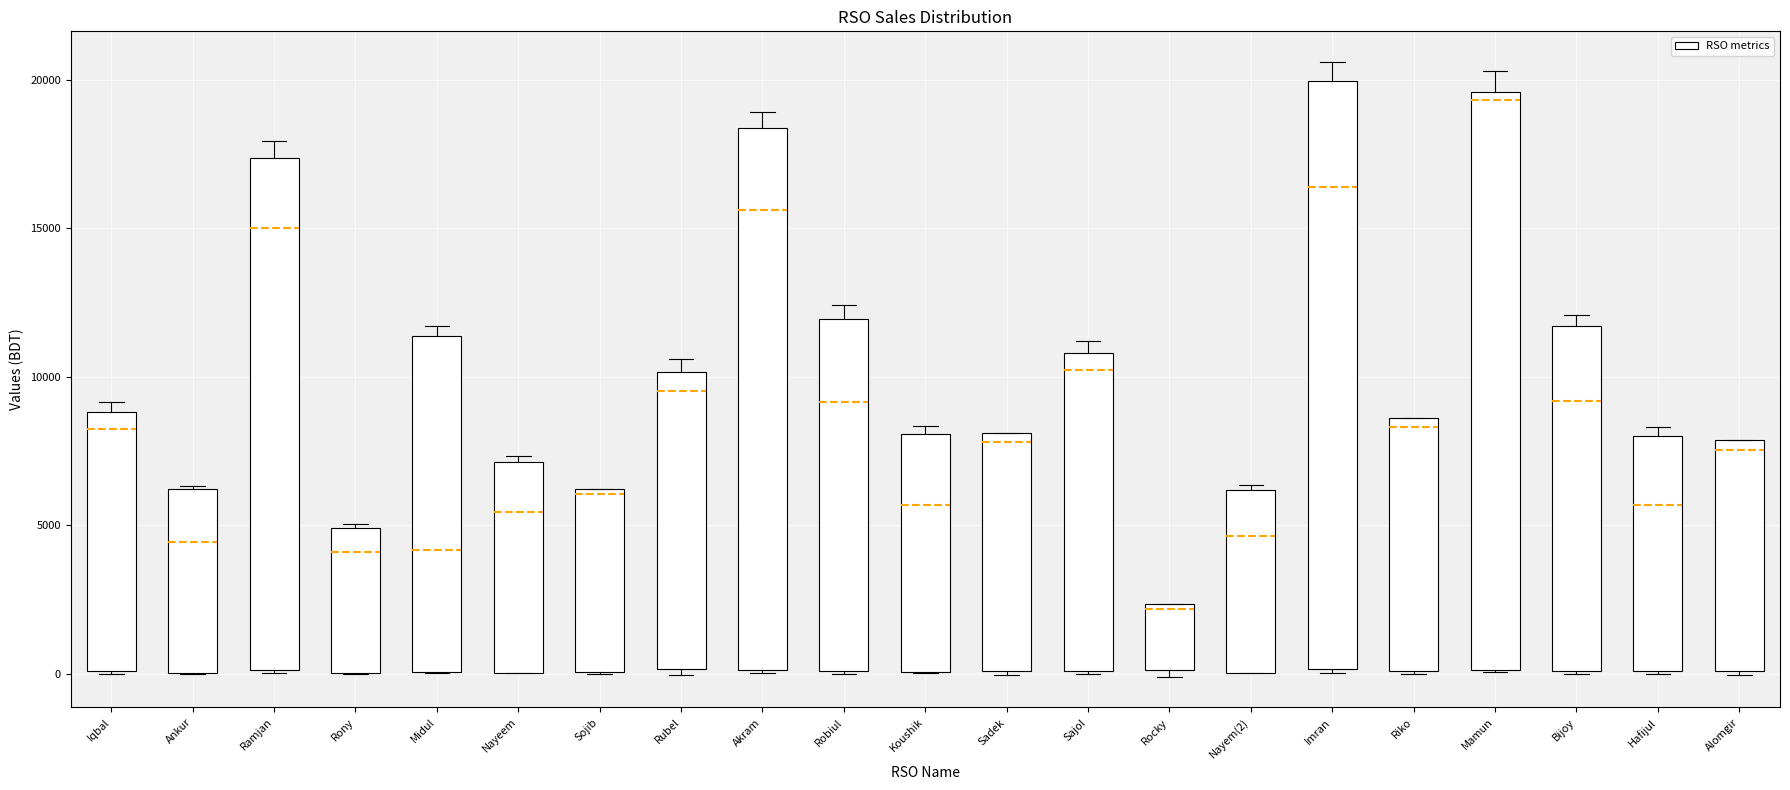

Reading left to right, transcribe this box plot: for each box, give where its median line is, the range the box spans, and where its two whiskers end, as read against the y-axis. The values are not printed on the chart, so give them approximately, as read against the axis.

Iqbal: median 8500, box 0 to 9000, whiskers 0 to 9000 (just above the box's upper edge)
Ankur: median 4500, box 0 to 6000, whiskers 0 to 6500
Ramjan: median 15000, box 0 to 17500, whiskers 0 to 18000
Rony: median 4000, box 0 to 5000, whiskers 0 to 5000
Midul: median 4000, box 0 to 11500, whiskers 0 to 11500 (just above the box's upper edge)
Nayeem: median 5500, box 0 to 7000, whiskers 0 to 7500
Sojib: median 6000 (just below the box's upper edge), box 0 to 6000, whiskers 0 to 6000
Rubel: median 9500, box 0 to 10000, whiskers 0 (just below the box's lower edge) to 10500
Akram: median 15500, box 0 to 18500, whiskers 0 to 19000
Robiul: median 9000, box 0 to 12000, whiskers 0 to 12500
Koushik: median 5500, box 0 to 8000, whiskers 0 to 8500
Sadek: median 8000 (just below the box's upper edge), box 0 to 8000, whiskers 0 to 8000
Sajol: median 10000, box 0 to 11000, whiskers 0 to 11000 (just above the box's upper edge)
Rocky: median 2000, box 0 to 2500, whiskers 0 (just below the box's lower edge) to 2500
Nayem(2): median 4500, box 0 to 6000, whiskers 0 to 6500
Imran: median 16500, box 0 to 20000, whiskers 0 to 20500
Riko: median 8500 (just below the box's upper edge), box 0 to 8500, whiskers 0 to 8500
Mamun: median 19500 (just below the box's upper edge), box 0 to 19500, whiskers 0 to 20500
Bijoy: median 9000, box 0 to 11500, whiskers 0 to 12000
Hafijul: median 5500, box 0 to 8000, whiskers 0 to 8500
Alomgir: median 7500, box 0 to 8000, whiskers 0 to 8000